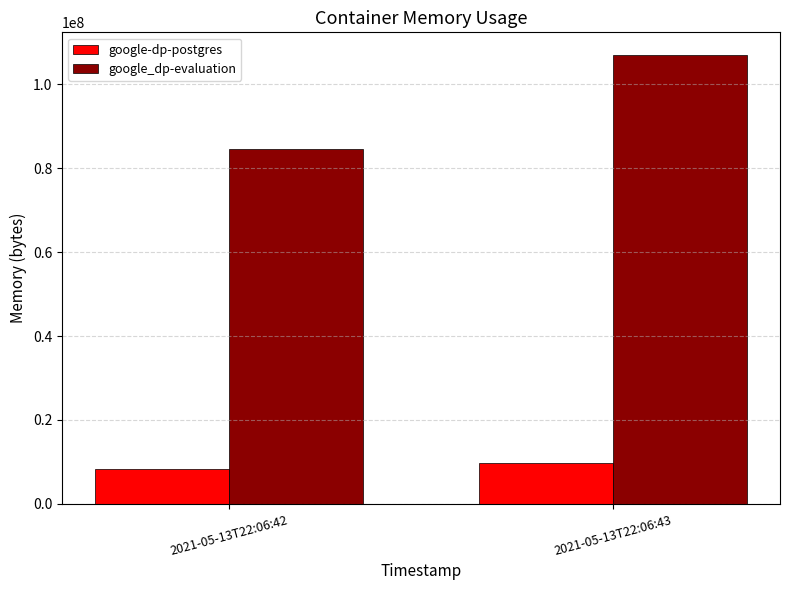

Reading left to right, extract all data points from this chart.

google-dp-postgres: 2021-05-13T22:06:42=8388608	2021-05-13T22:06:43=9785344
google_dp-evaluation: 2021-05-13T22:06:42=84660224	2021-05-13T22:06:43=107028480